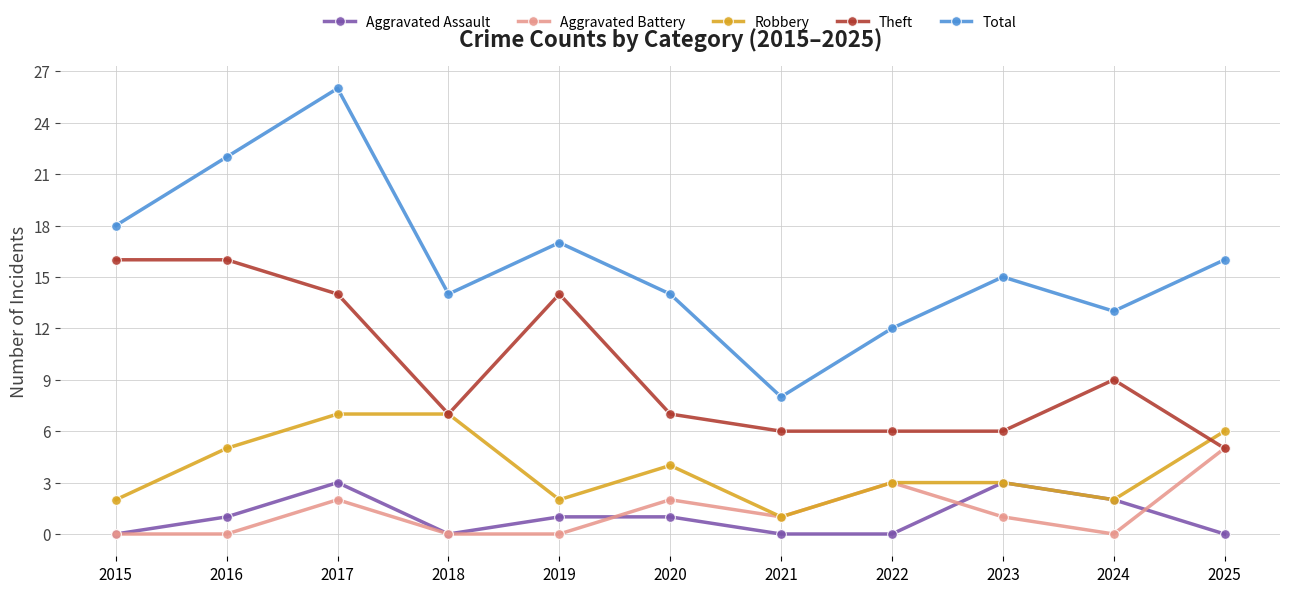

What is the sum of the Theft values at 2025 and 2018?

12